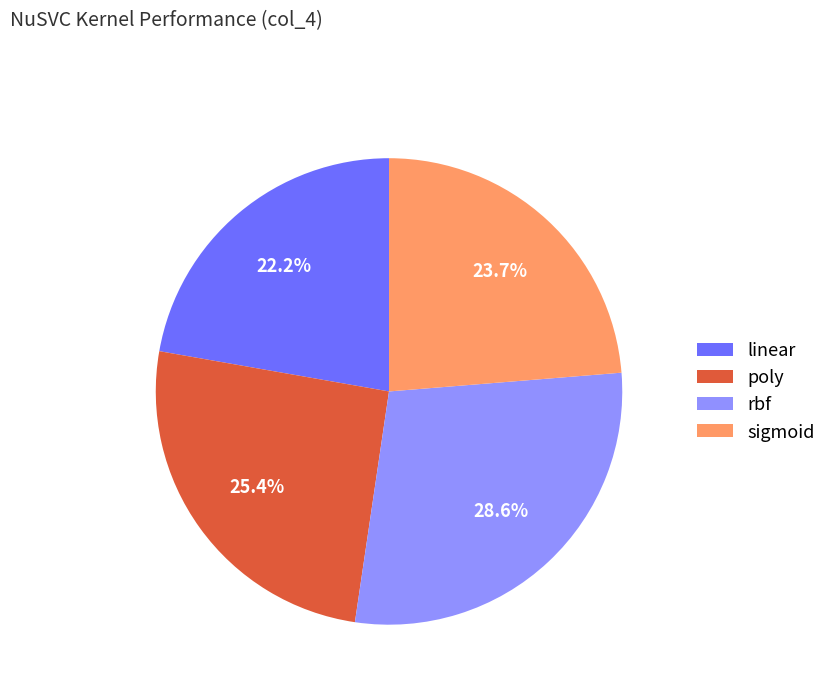

Between sigmoid and poly, which is larger?

poly